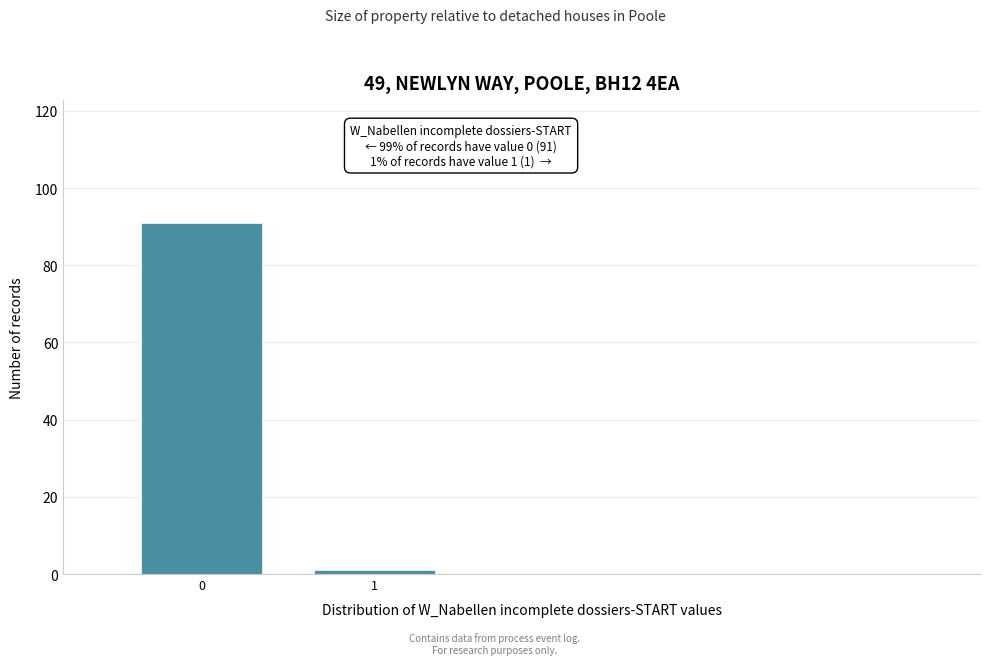

Reading left to right, list all the values displayed in this chart.

91	1